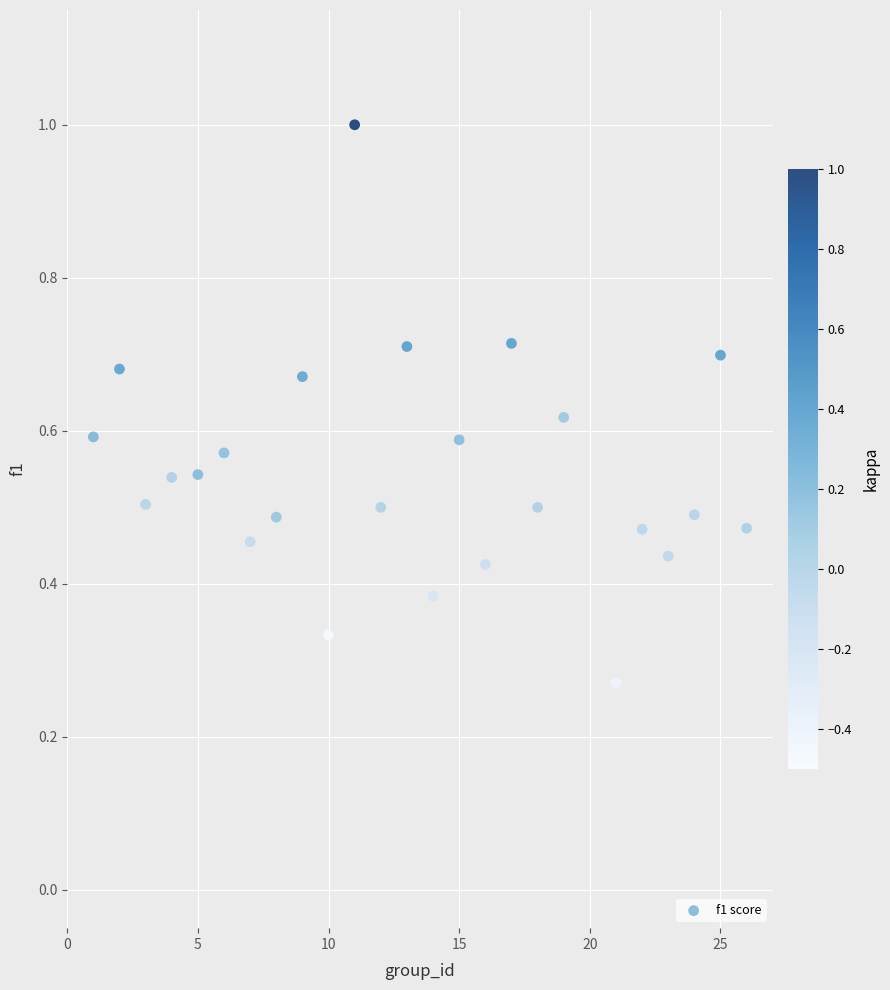

What is the range of X values (max minus min)?

25.0